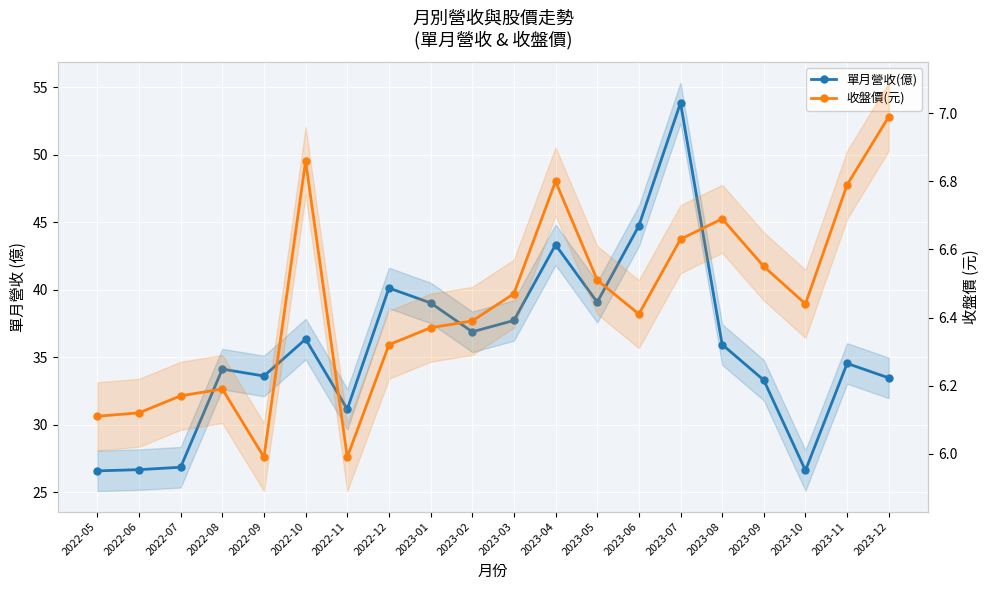

How many interior local peaks does the 單月營收(億) series have?

6